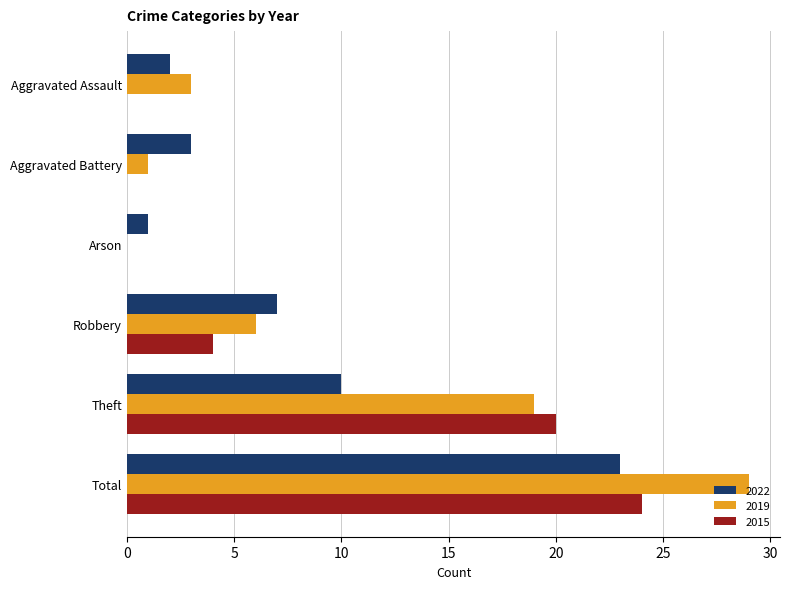

Which series has the largest range (max minus min)?

2019